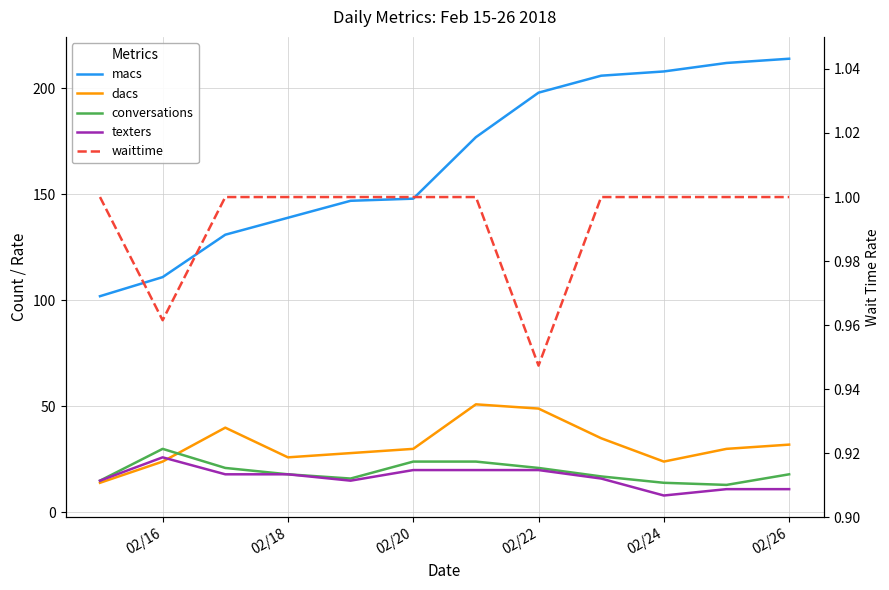

How many values in the conversations series exceed 18?

5